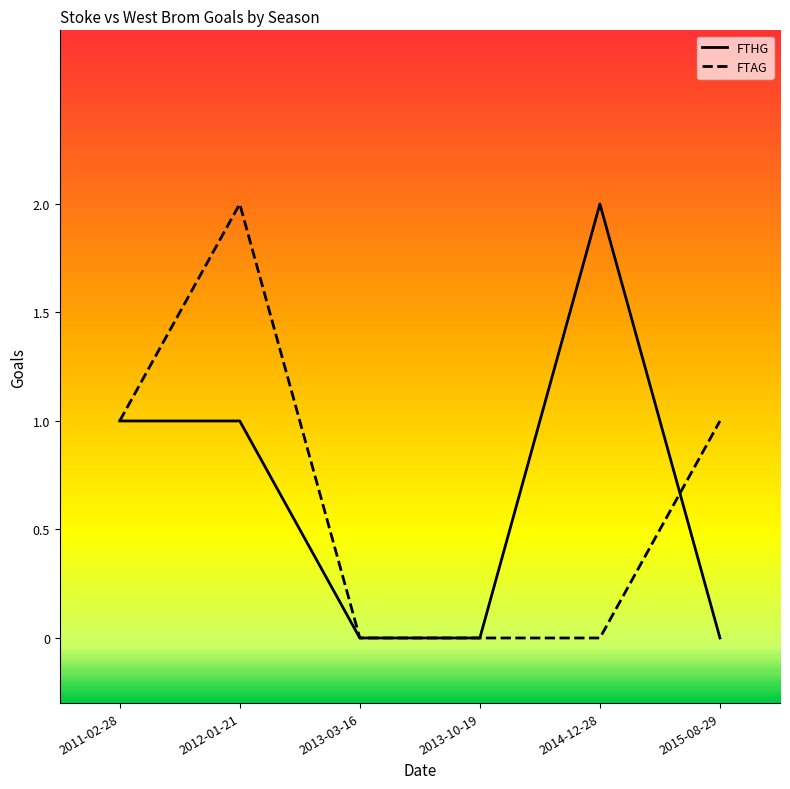

Between 2013-03-16 and 2015-08-29, which series saw the biggest shift?

FTAG